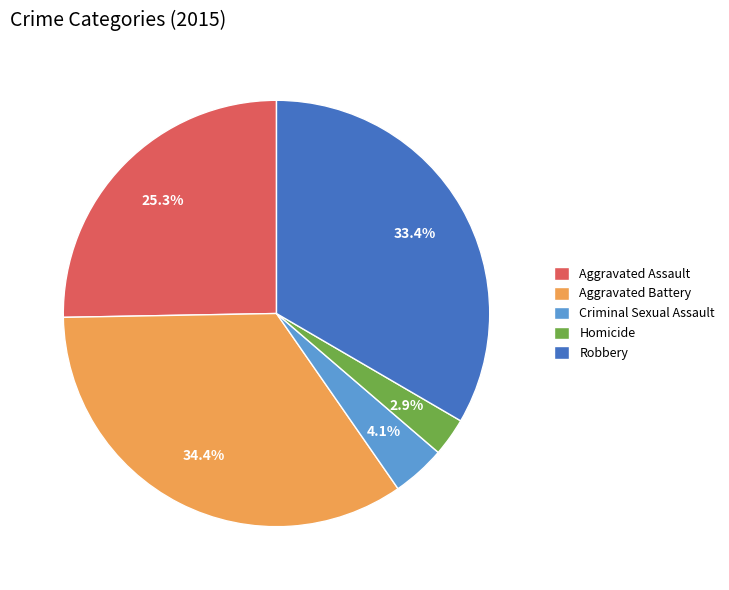

Between Homicide and Aggravated Assault, which is larger?

Aggravated Assault